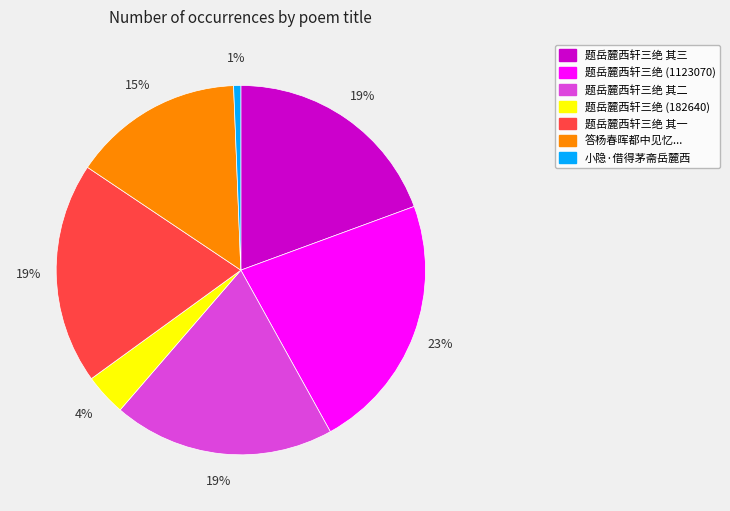

Does any single category account for the majority?

No